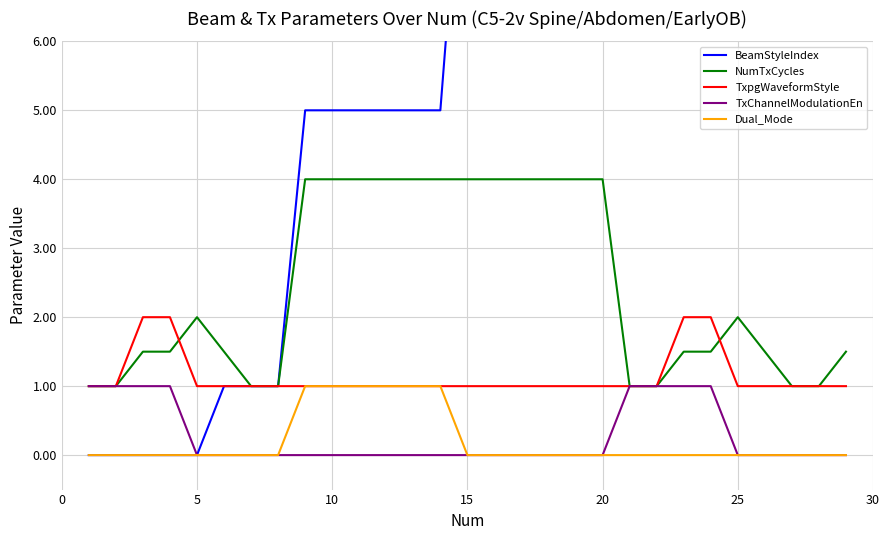

At how many categories does at least one series exceed 6?

15